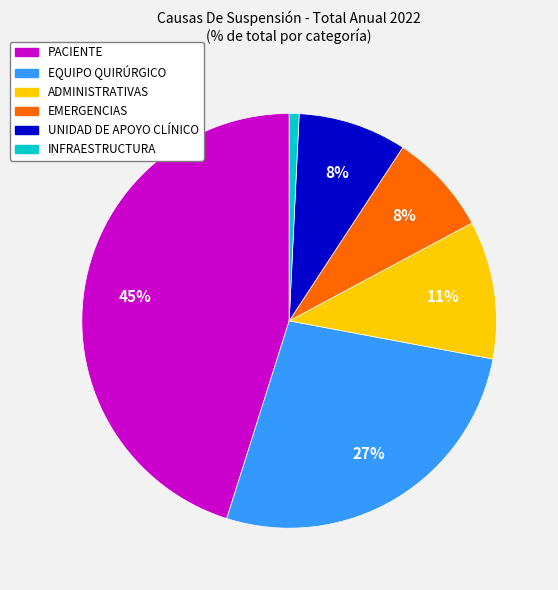

To the nearest percent, what portion does EQUIPO QUIRÚRGICO represent?

27%